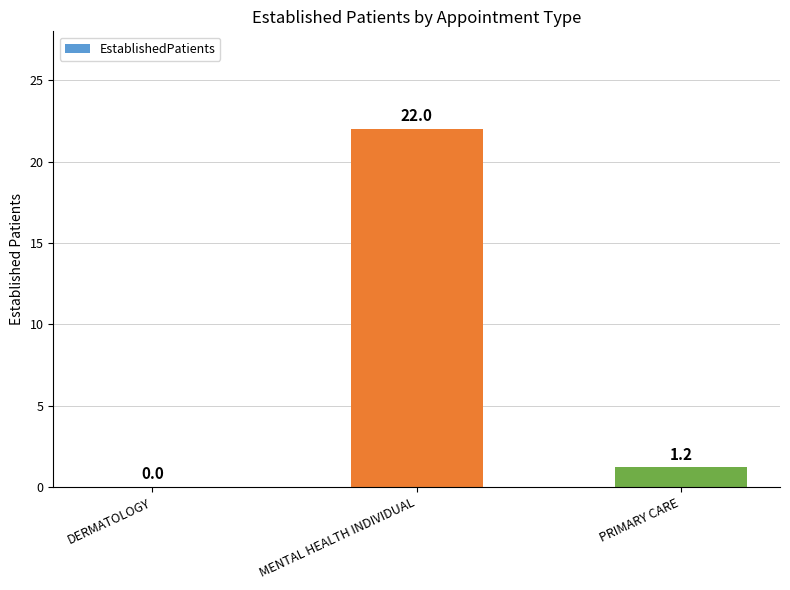

Where is the data nearest to the value 11?

PRIMARY CARE